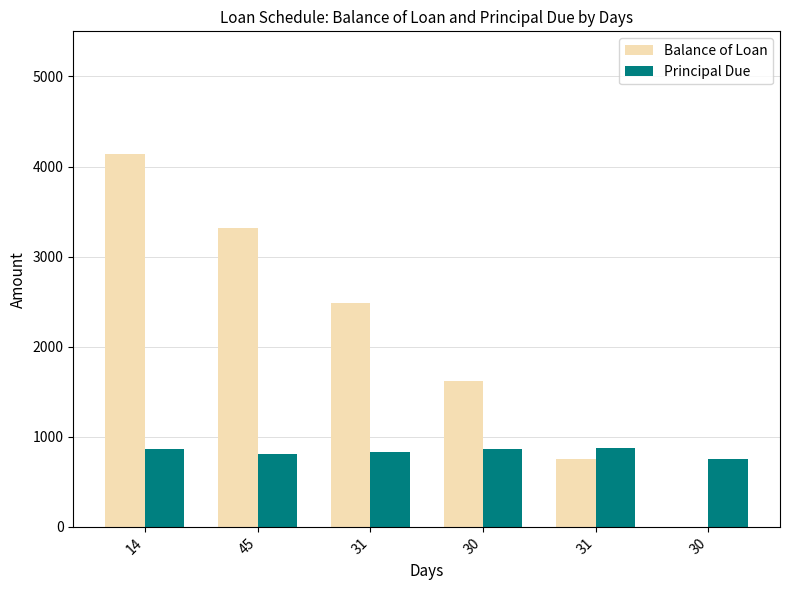

What is the difference between the maximum and minimum values in the Principal Due series?

120.8